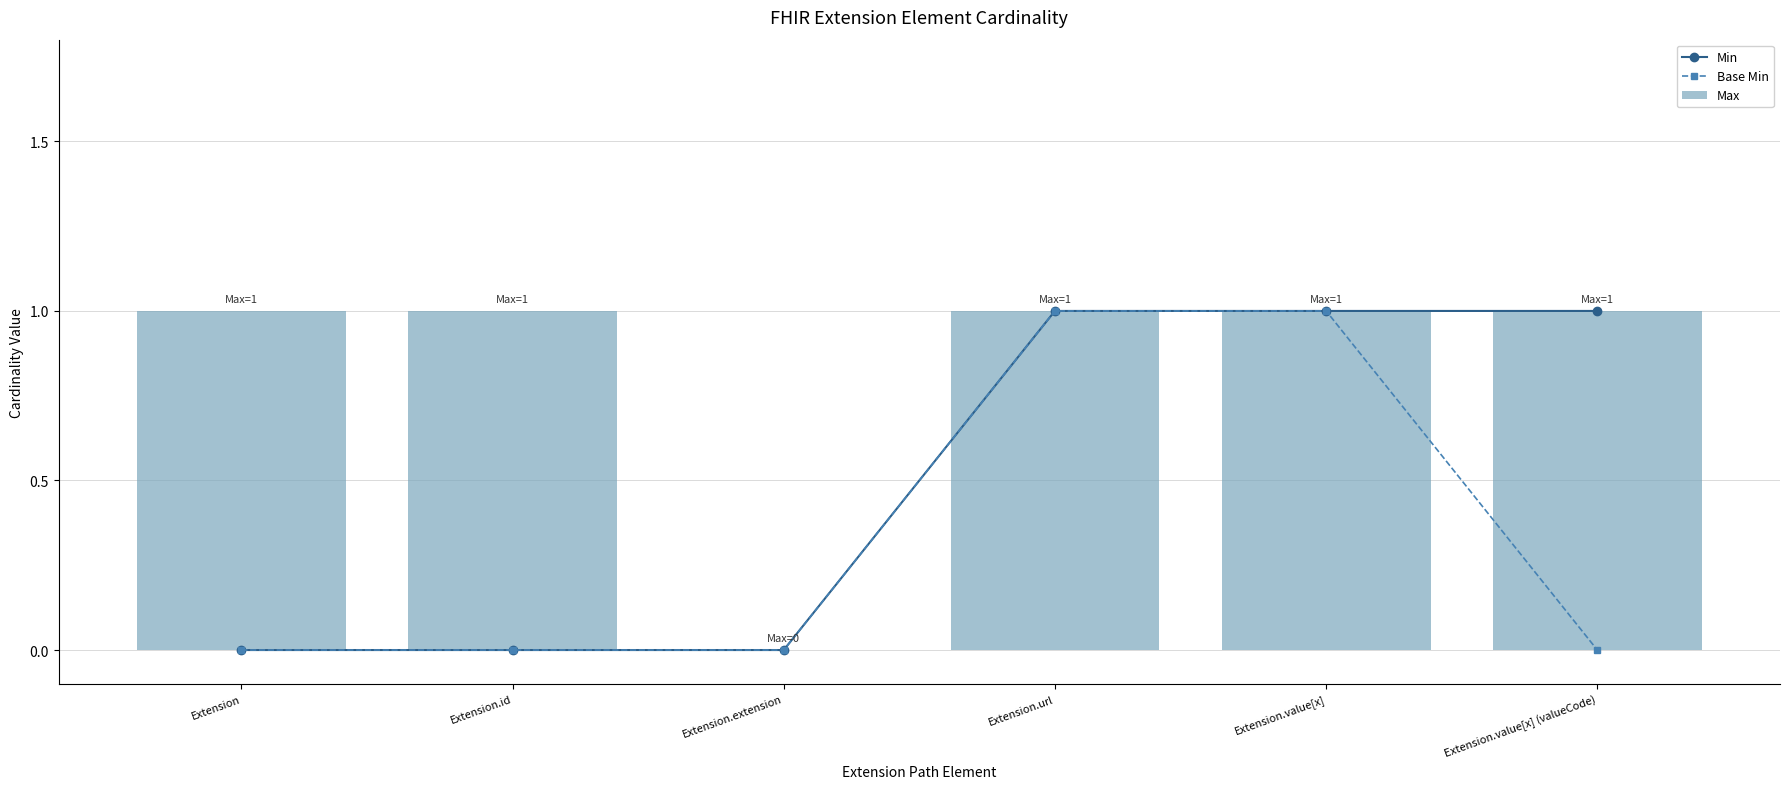

Which series has the largest total across all categories?

Max